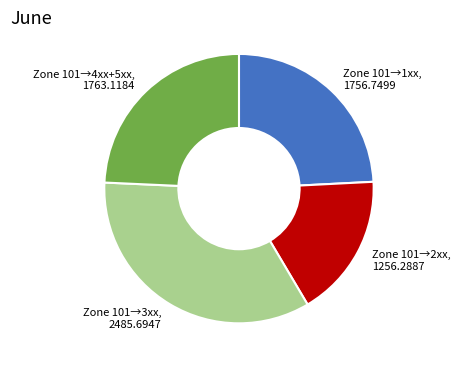

Is there a majority slice in this chart?

No